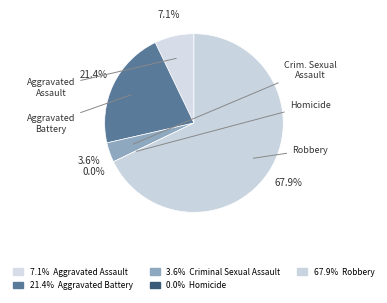

Between Aggravated Battery and Homicide, which is larger?

Aggravated Battery